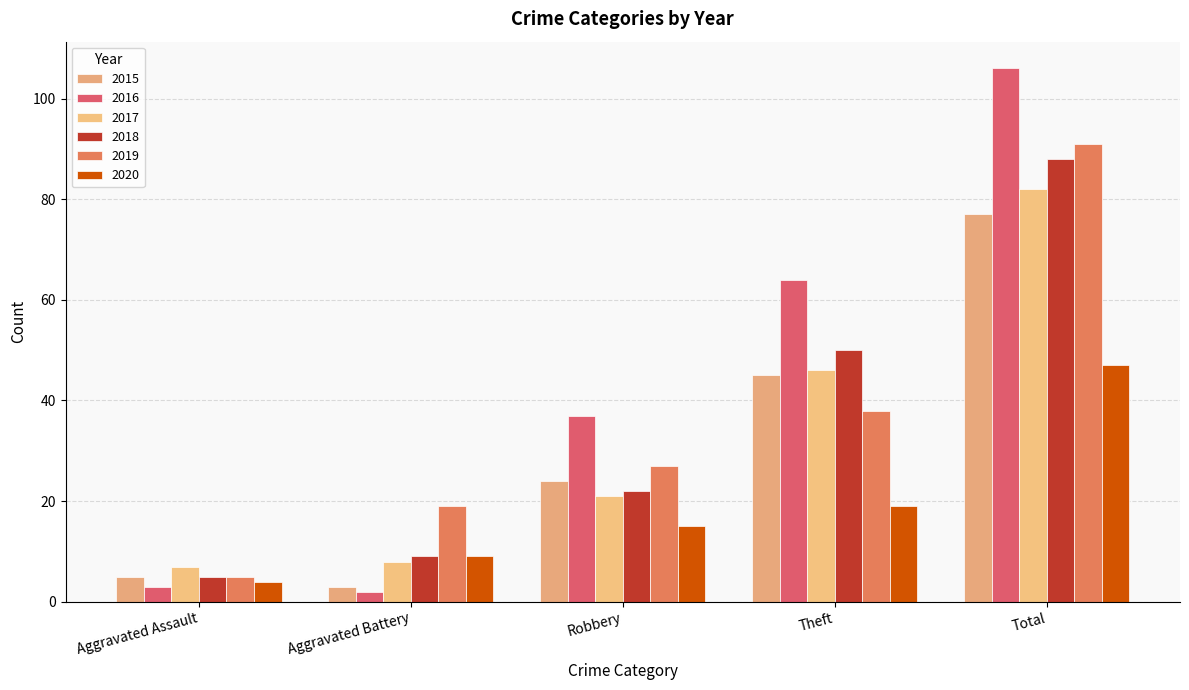

At Aggravated Assault, list the series in order from smallest to largest.

2016, 2020, 2015, 2018, 2019, 2017